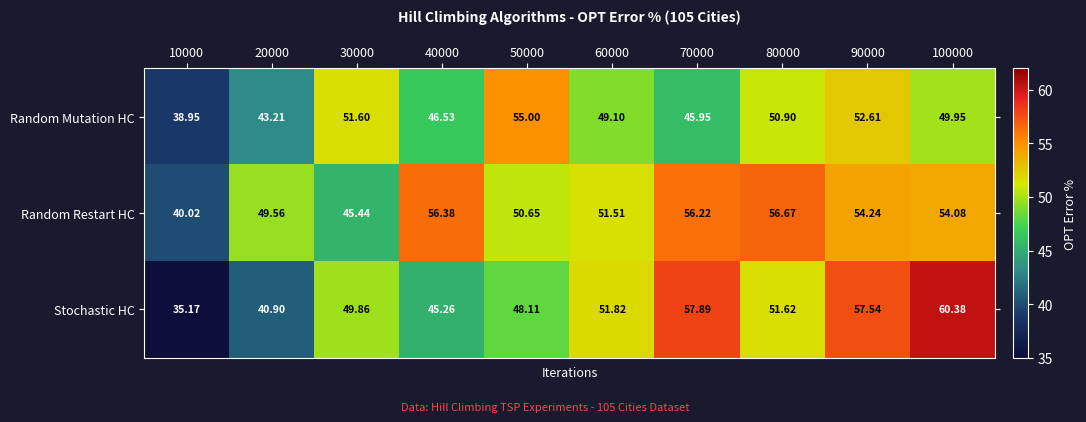

At 80000, list the series in order from smallest to largest.

Random Mutation HC, Stochastic HC, Random Restart HC